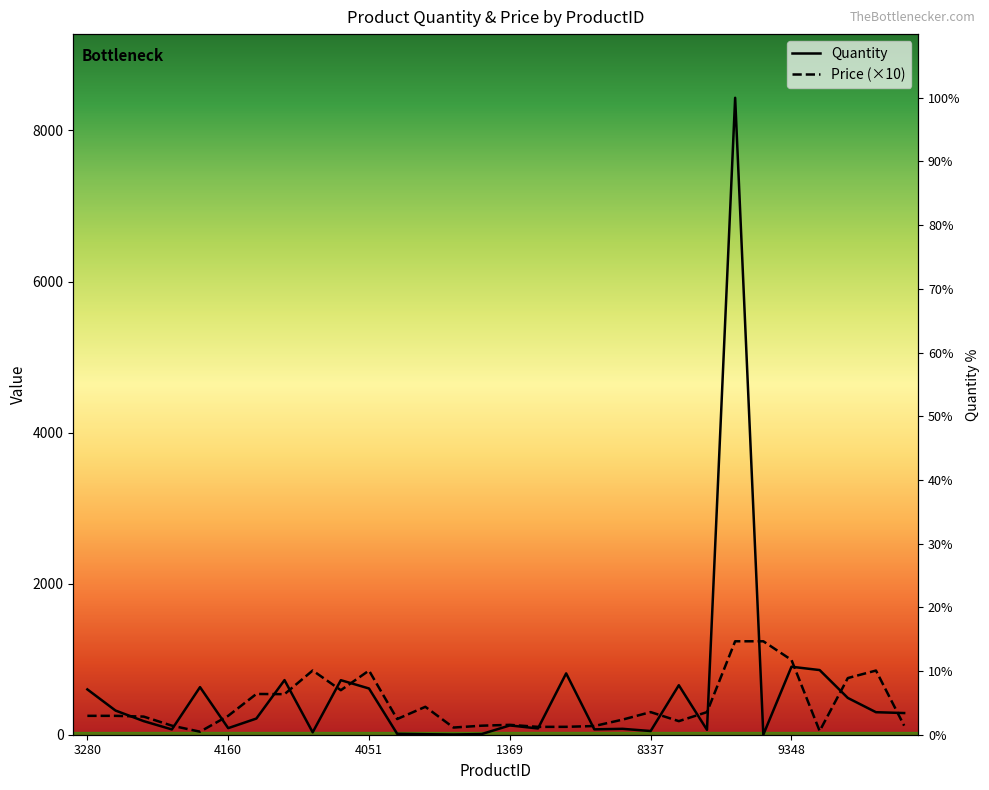

At 18, list the series in order from largest to smallest.

Price (×10), Quantity